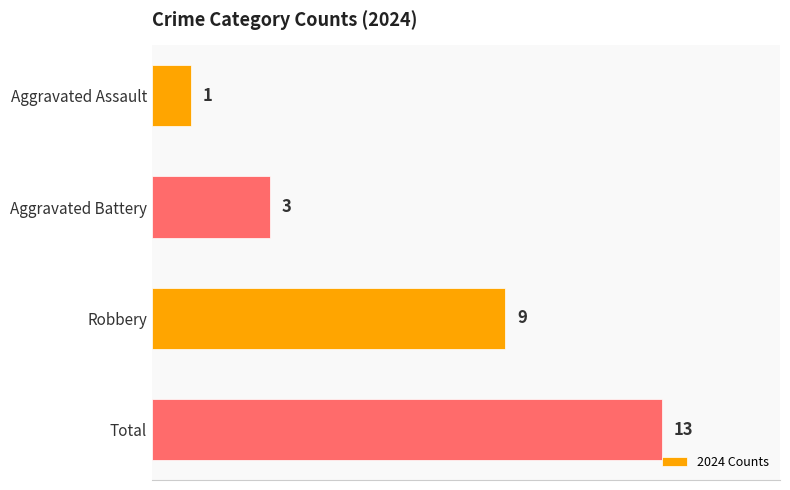

What is the maximum value shown in the chart?

13